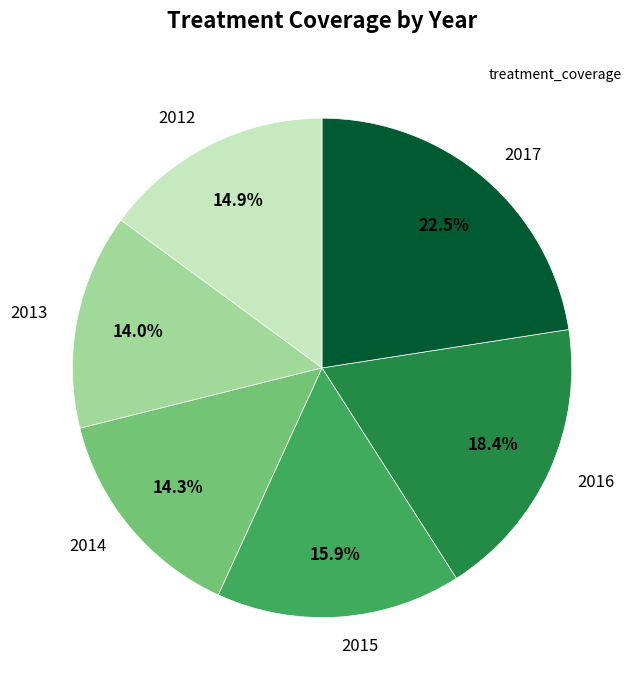

What is the ratio of the value at 2017 to the value at 2015?

1.4